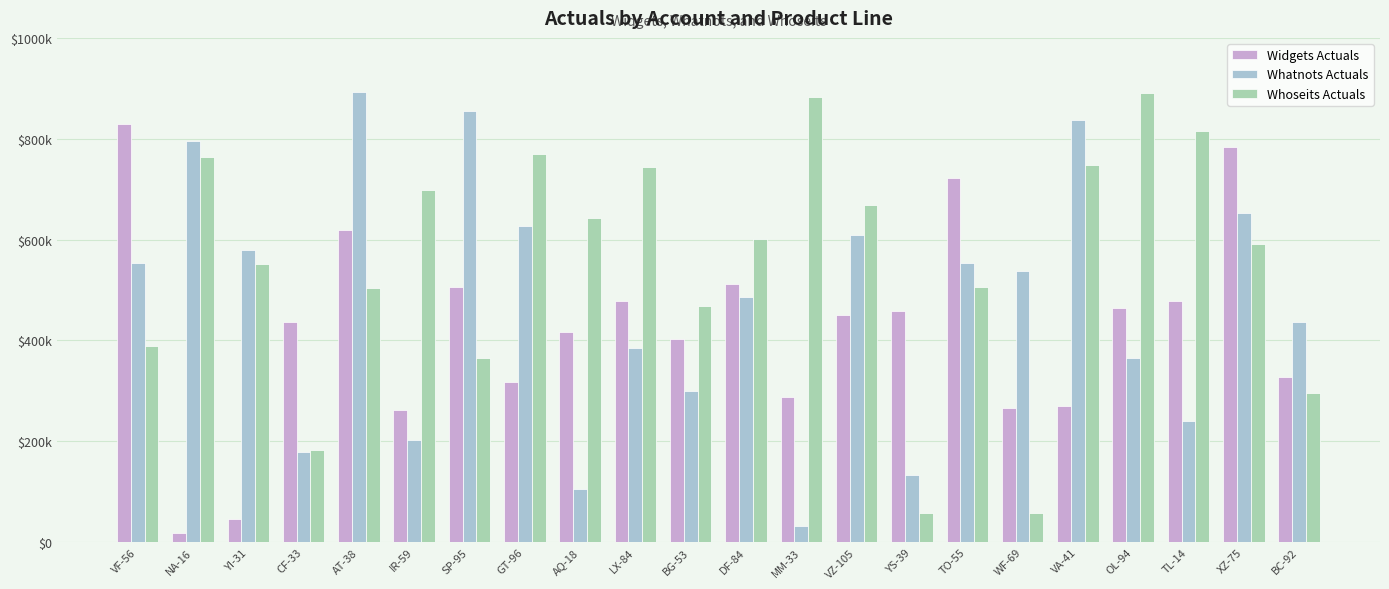

What is the minimum value shown in the chart?

17911